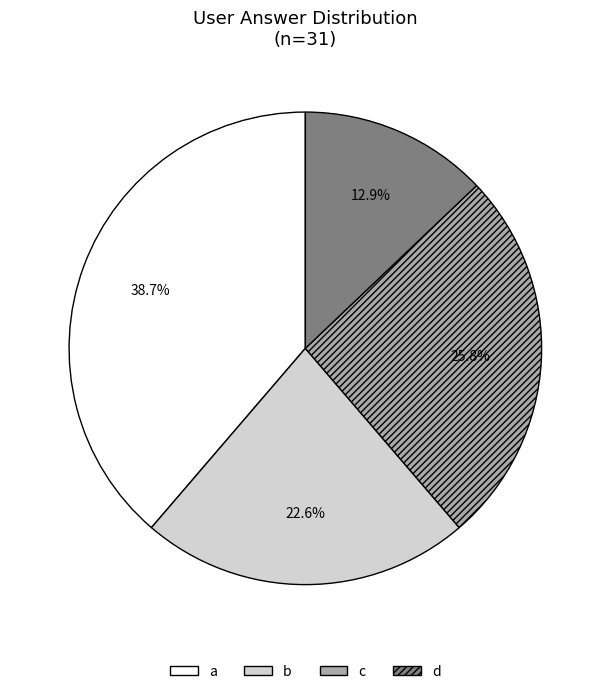

Approximately how many times larger is the value at a compared to b?

1.7